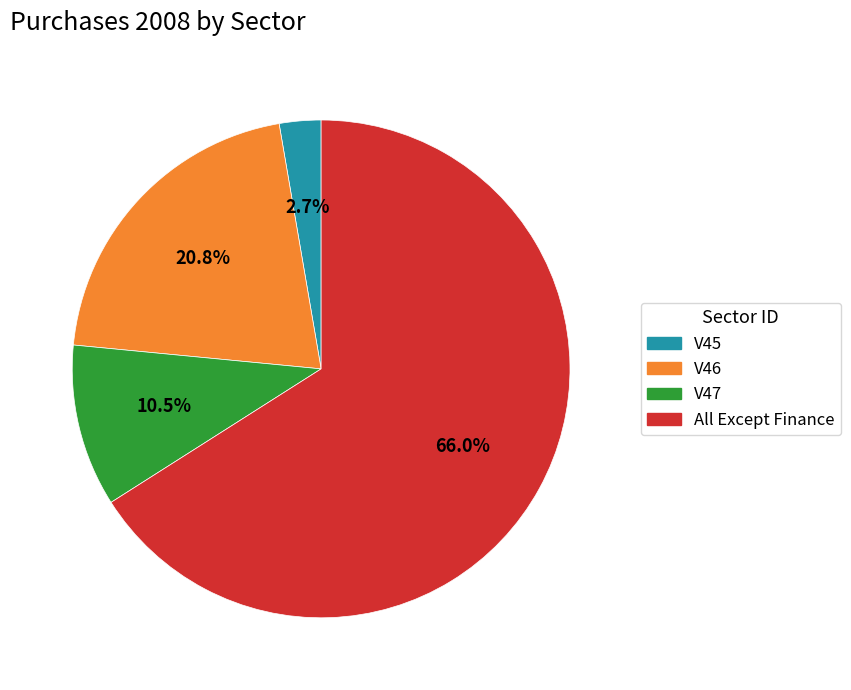

Is the sum of V46 and All Except Finance greater than half?

Yes